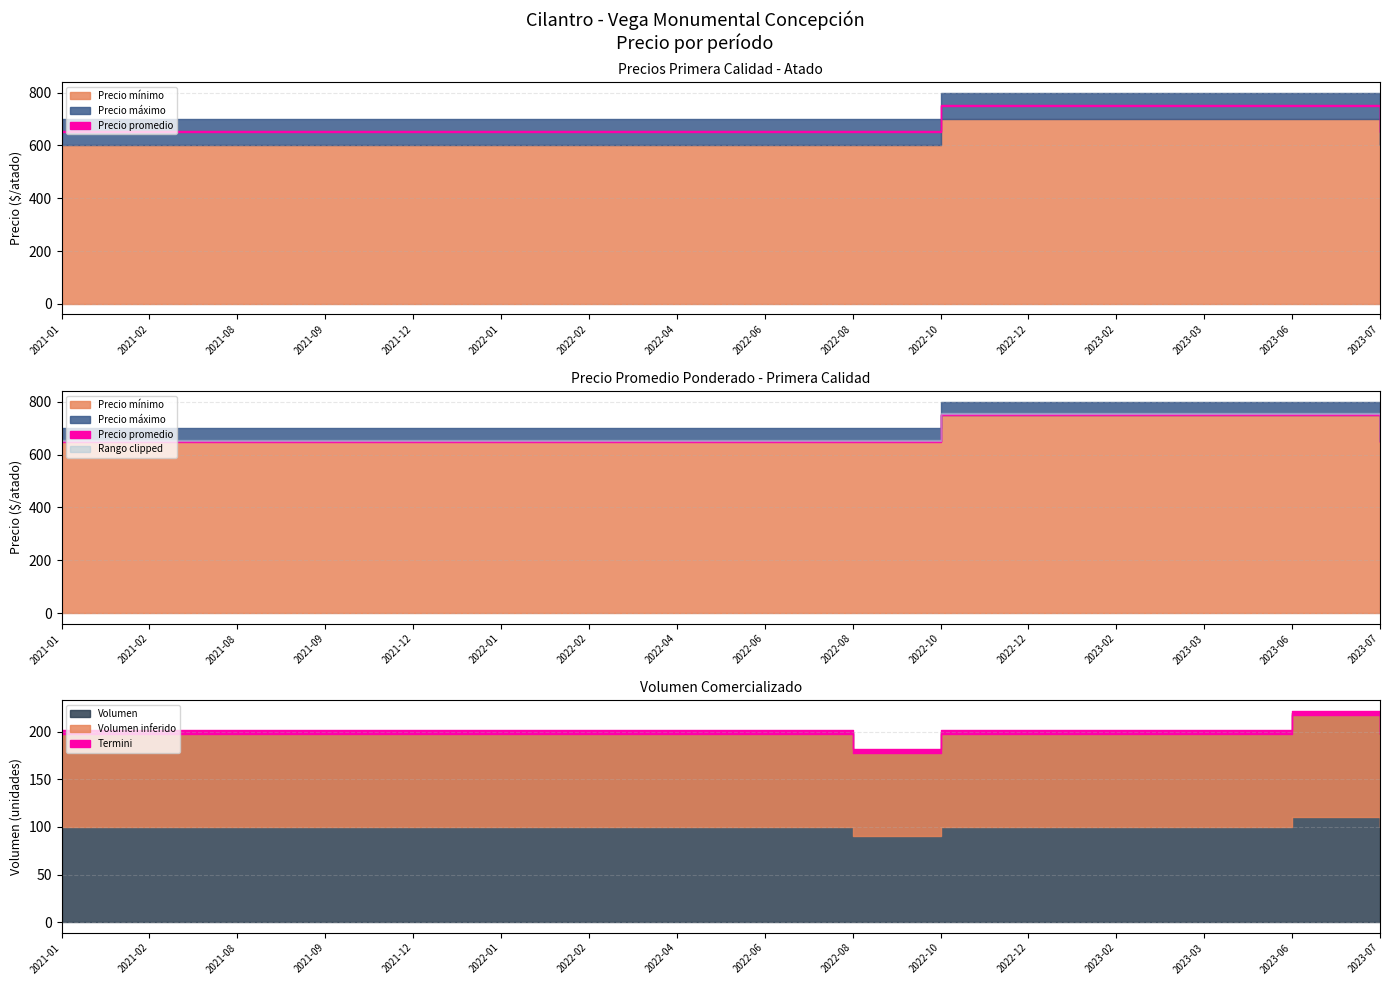

Where does the Volumen series first go above 200?

2023-06